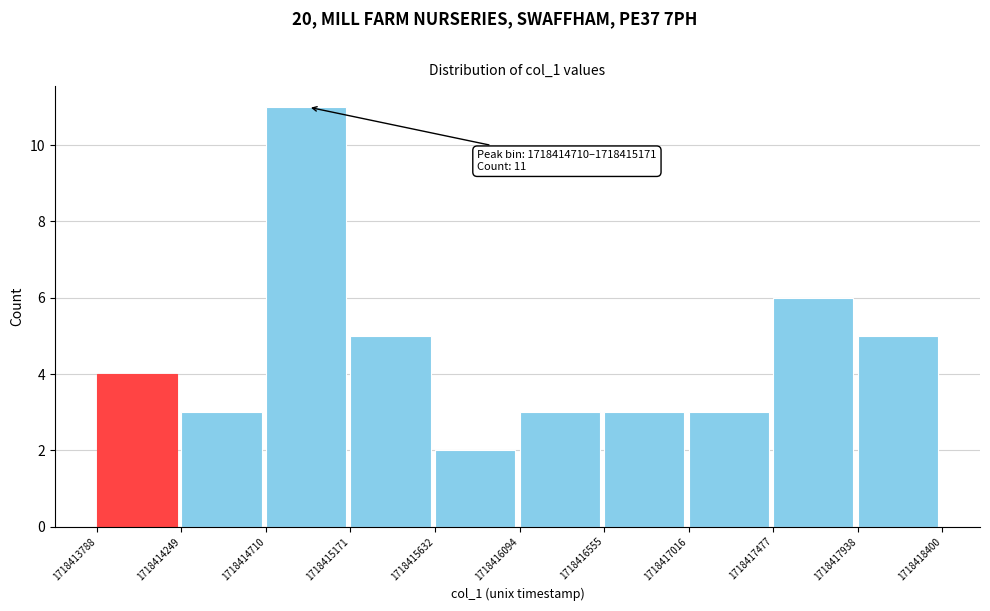

Which range on the x-axis has the tallest bar?

1718414710 to 1718415171